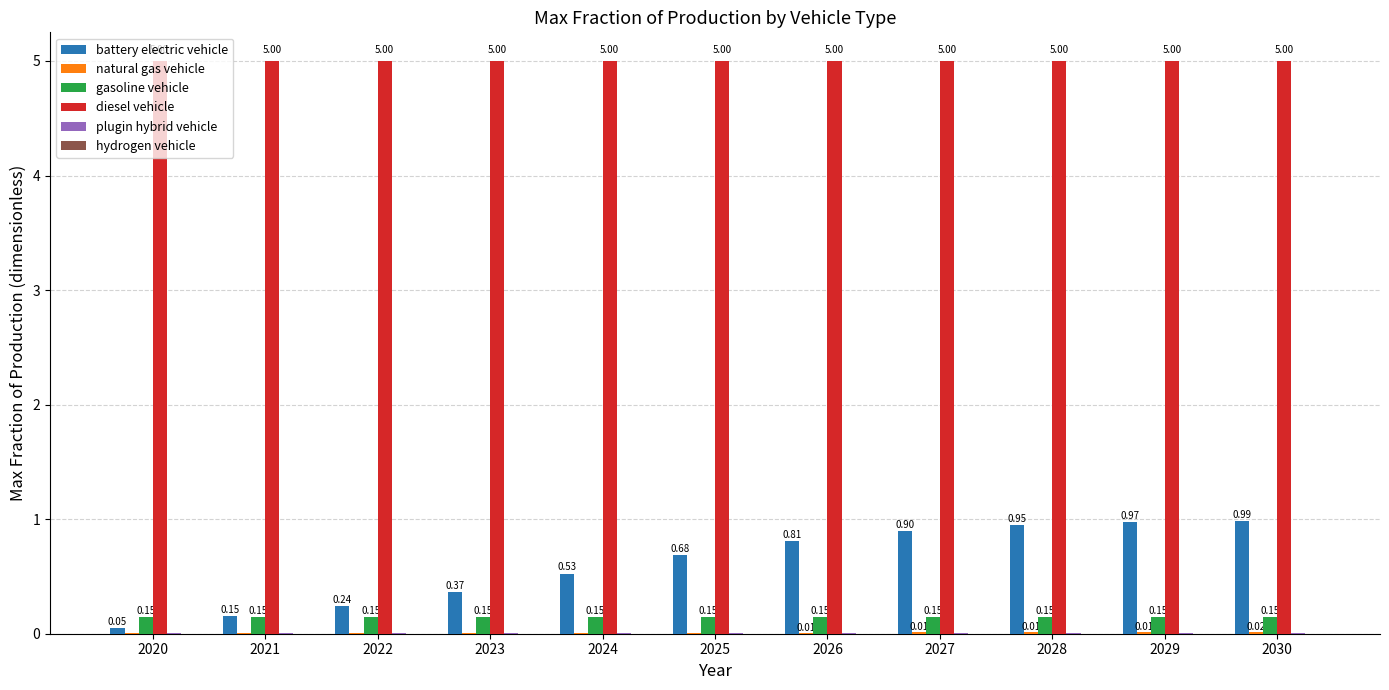

Which series has the largest total across all categories?

diesel vehicle